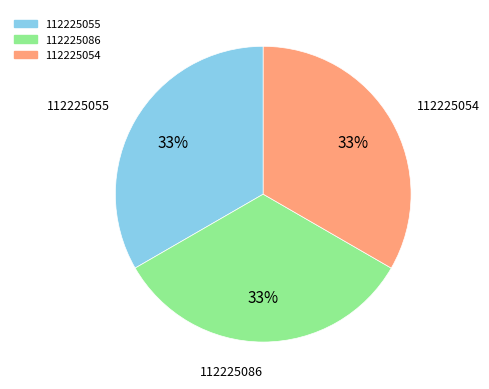

Is the sum of 112225054 and 112225086 greater than half?

Yes